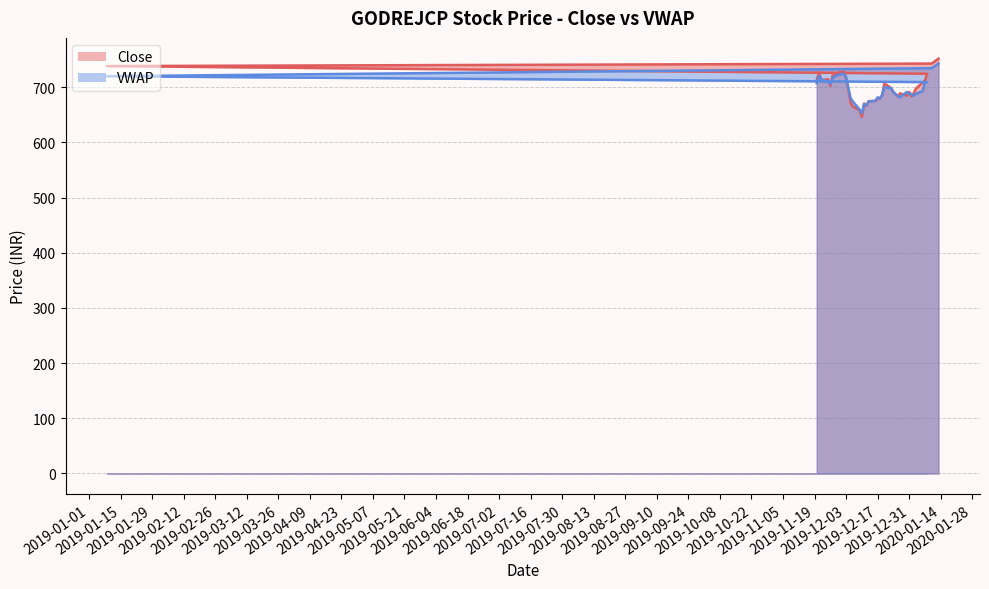

What position from the right is 2019-12-10?

24